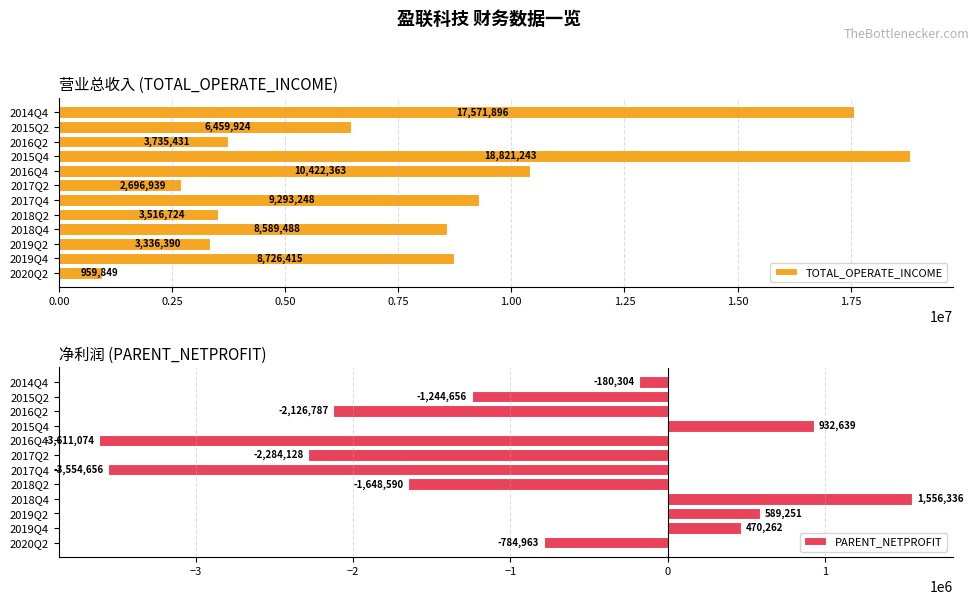

What is the maximum value for PARENT_NETPROFIT?

1556336.1